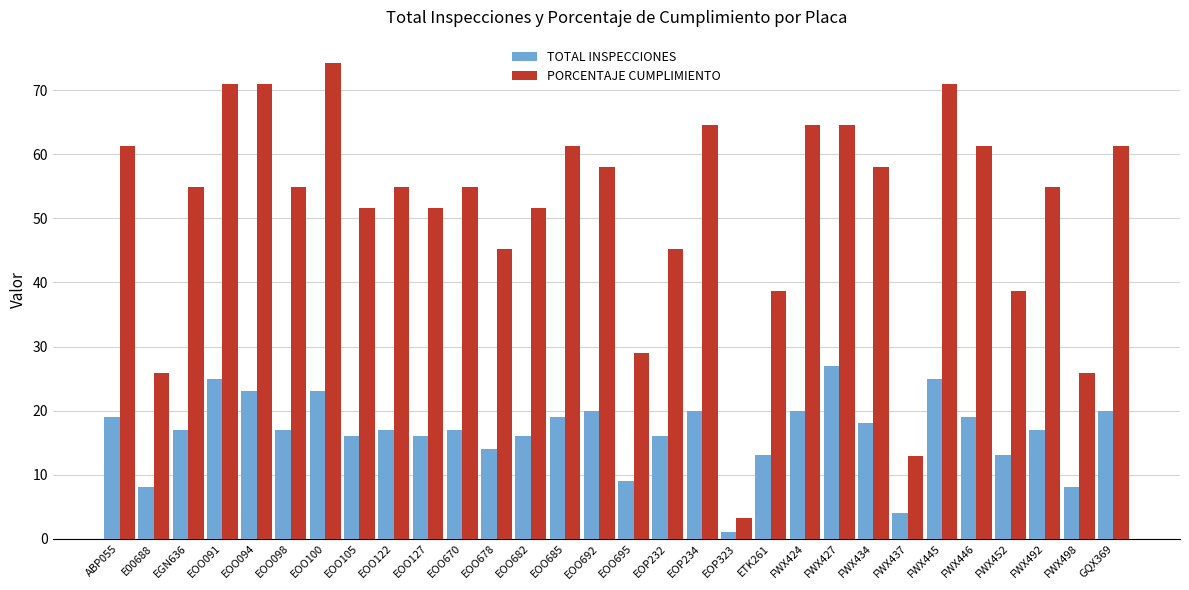

What is the approximate value of TOTAL INSPECCIONES at EOO678?

14.0